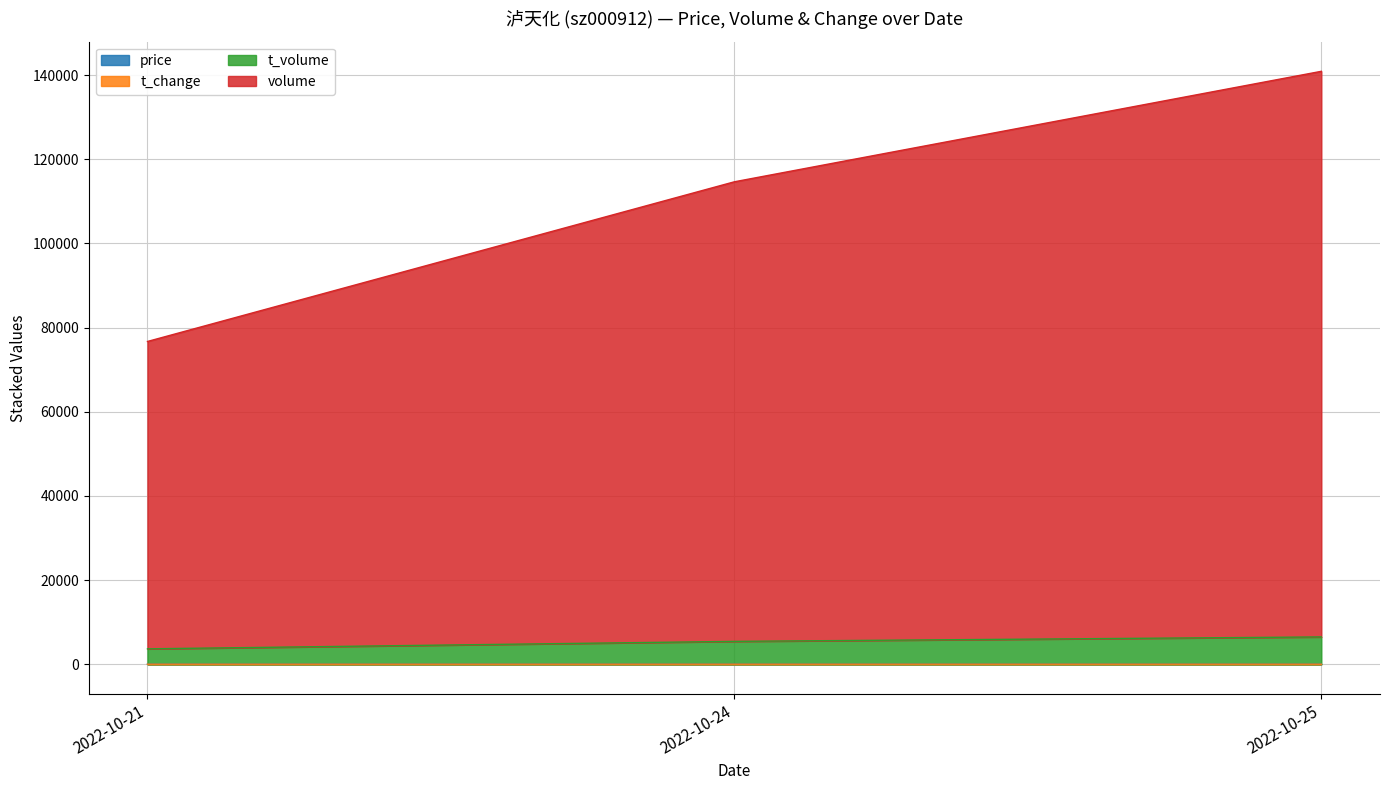

How many lines are shown in the chart?

4